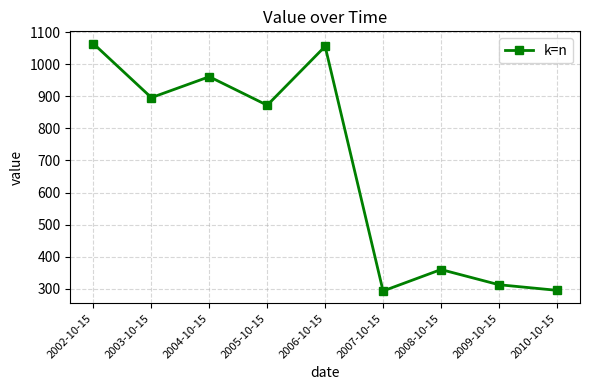

What is the sum of the values at 2007-10-15 and 2008-10-15?

652.5